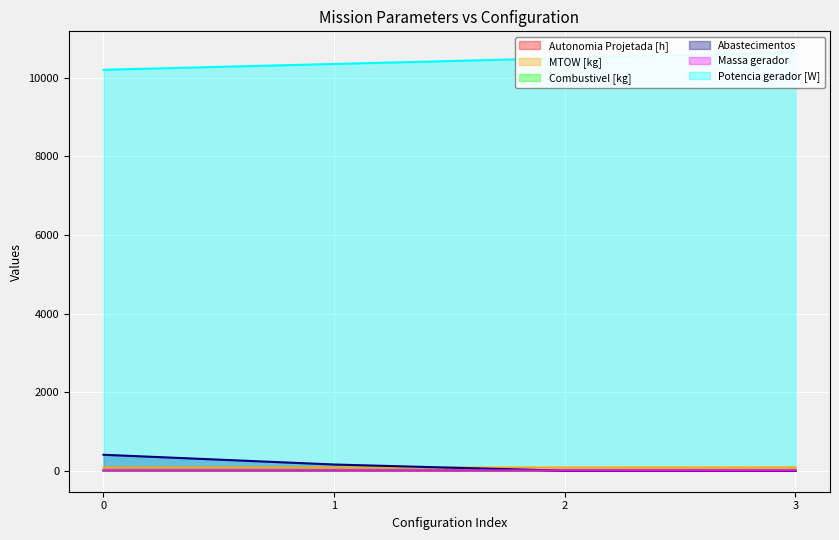

Where is Combustivel [kg] nearest to the value 2?

1